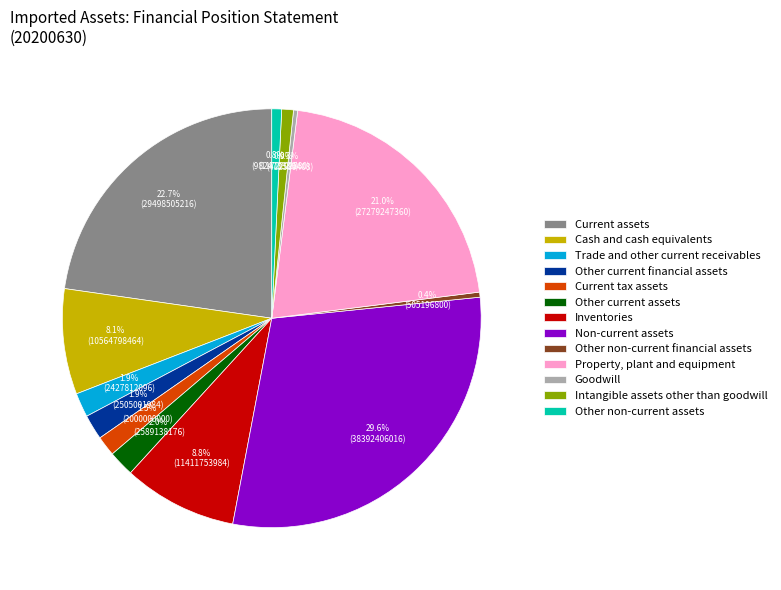

Is there any slice that represents more than half of the pie?

No